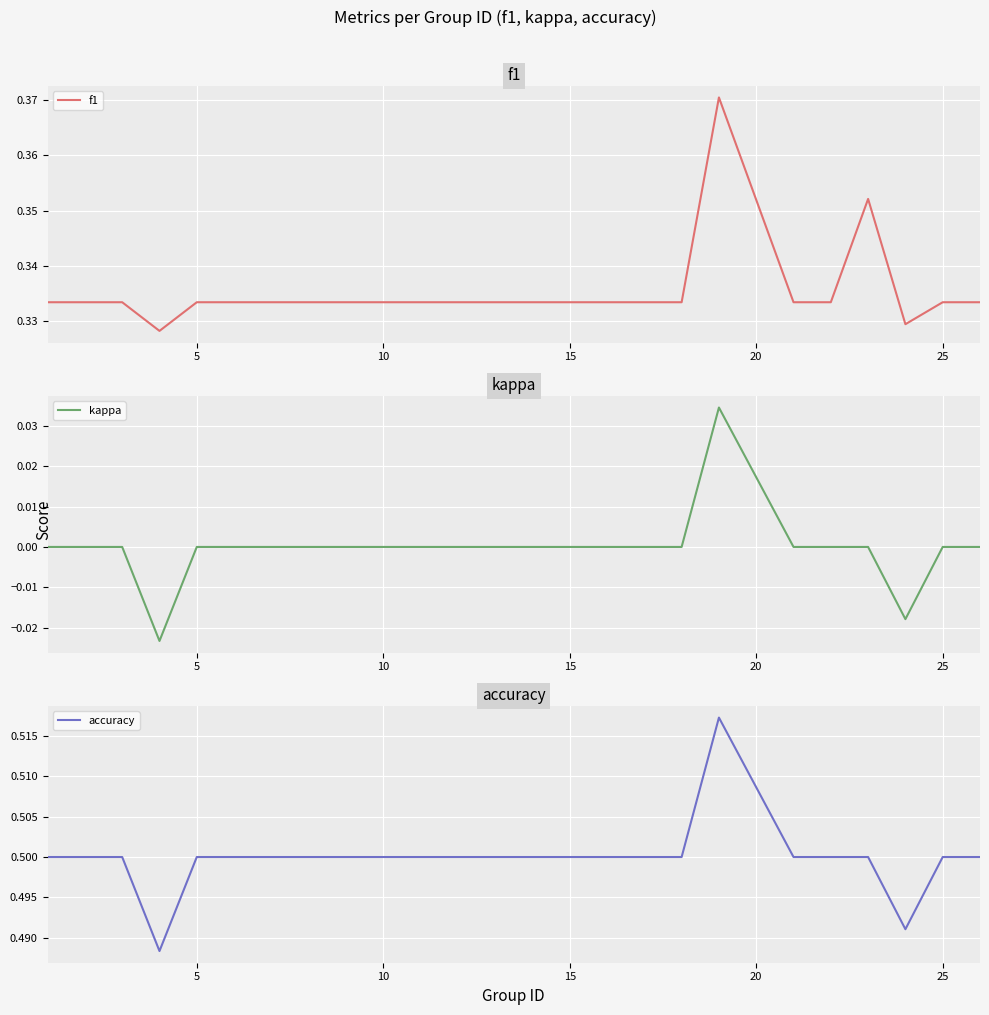

What is the value of the accuracy point at the 14th from the left?

0.5